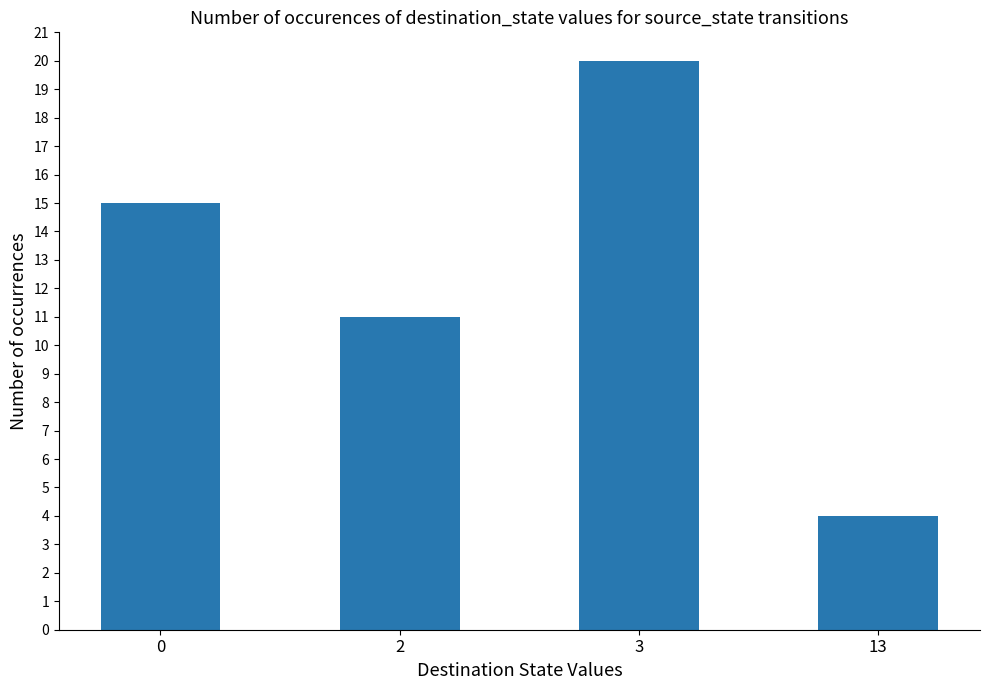

How many bars are there in total?

4